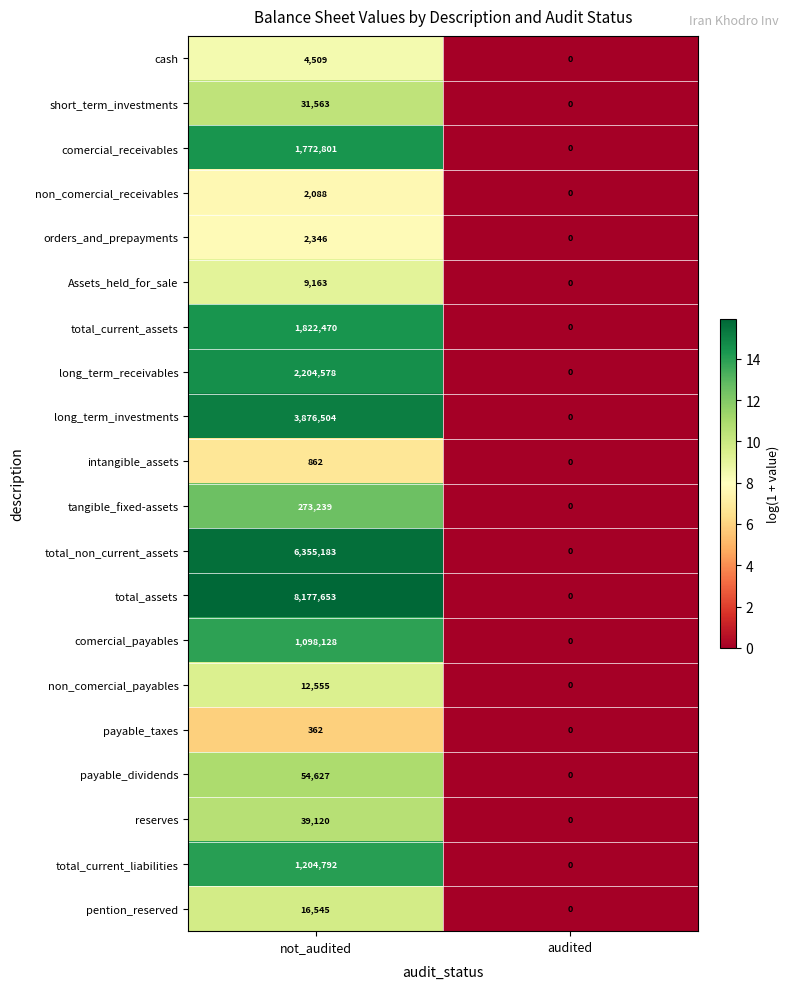

What is the sum of the long_term_investments values at not_audited and audited?

3876504